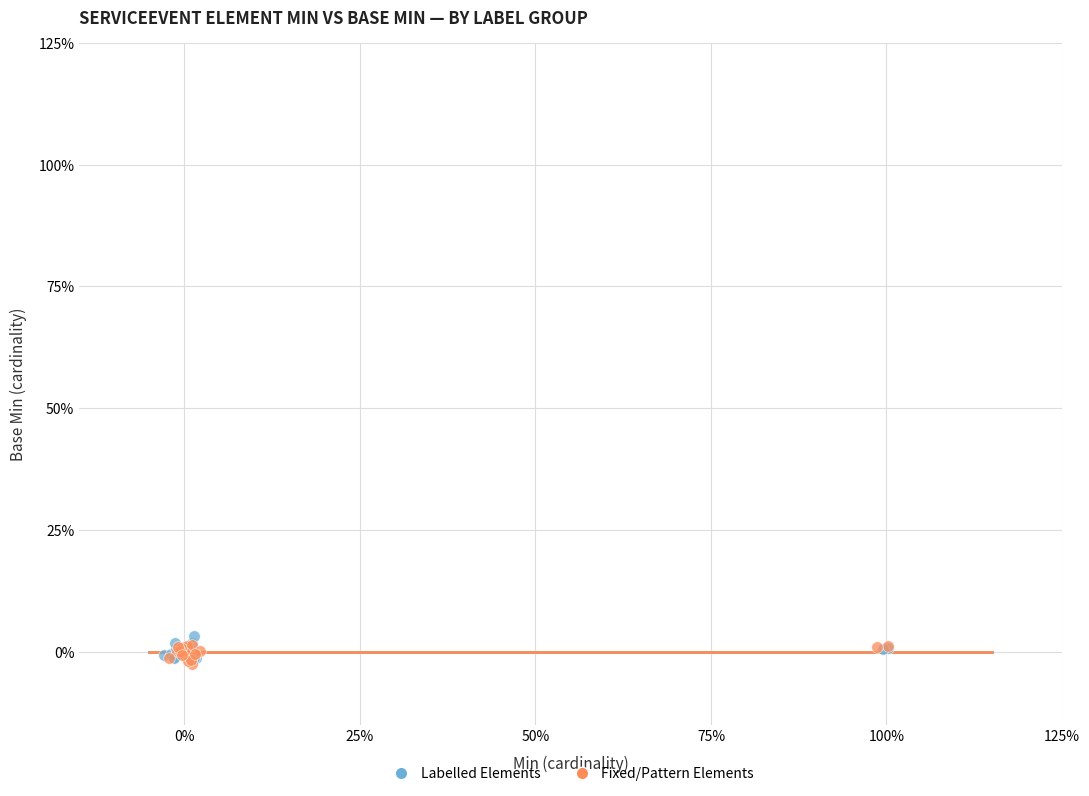

What are all the series names shown in the legend?

Labelled Elements, Fixed/Pattern Elements